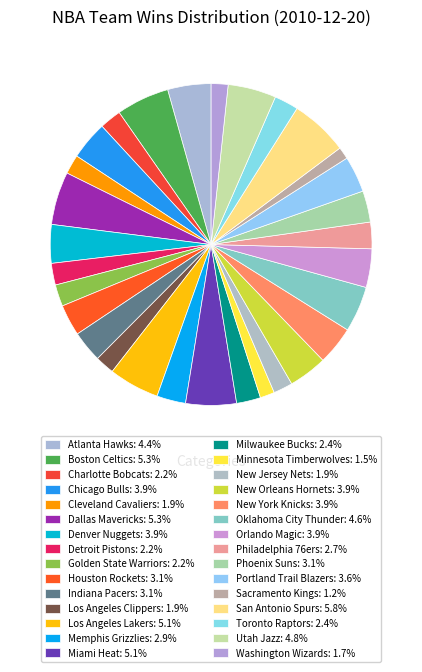

How many slices are in this pie chart?

30